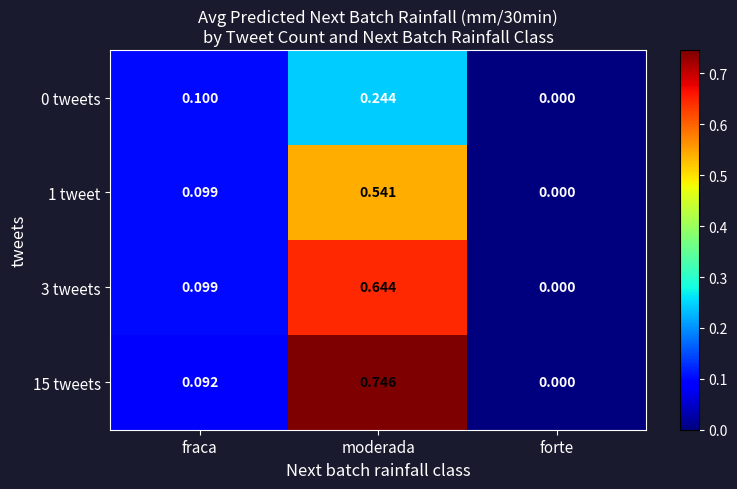

Is the value of 0 tweets at moderada greater than the value of 15 tweets at fraca?

Yes